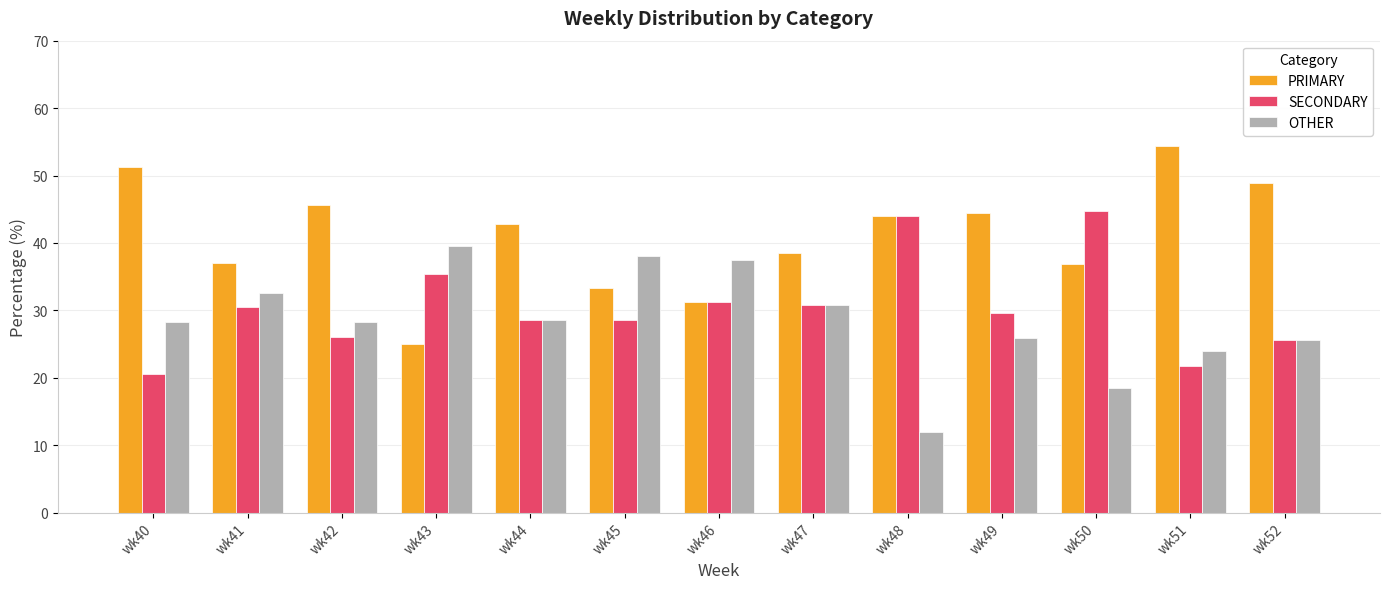

How many series are shown in this chart?

3